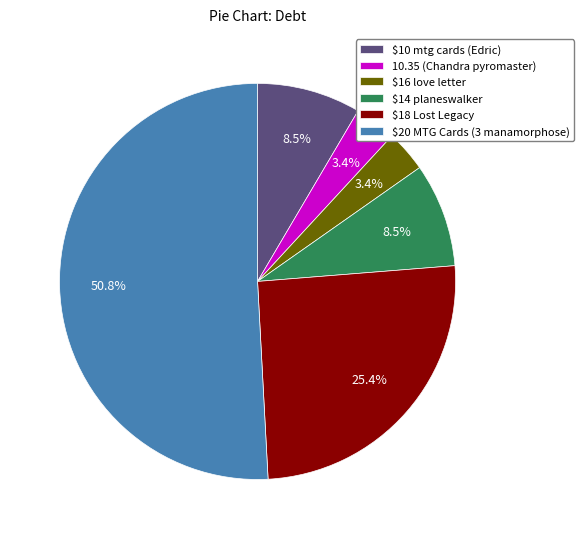

To the nearest percent, what is the average slice percentage?

17%